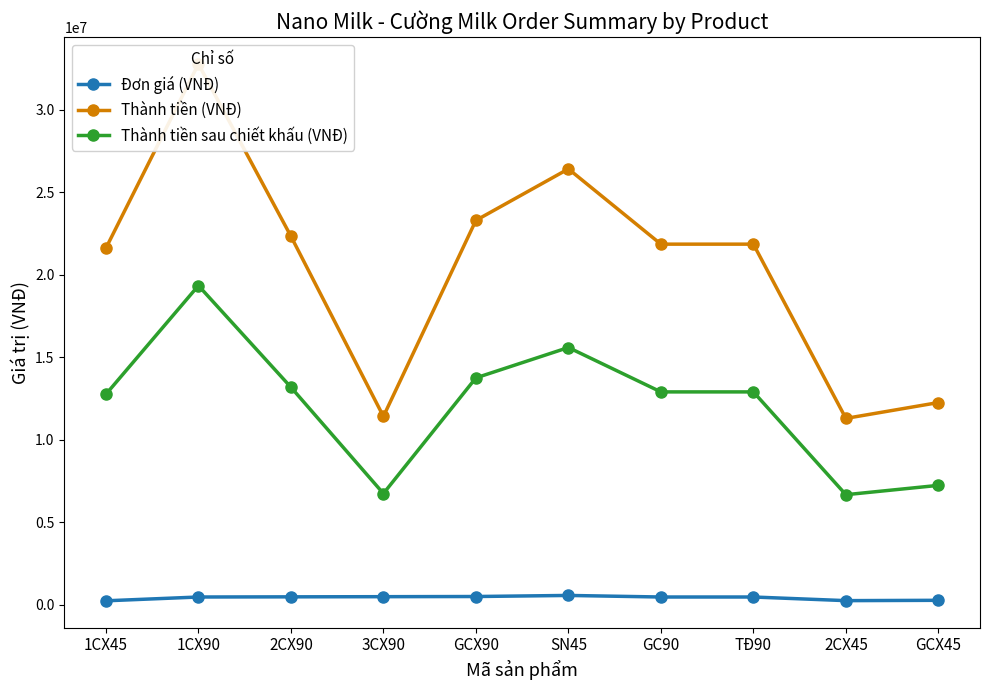

At which category is the sum across all series the highest?

1CX90